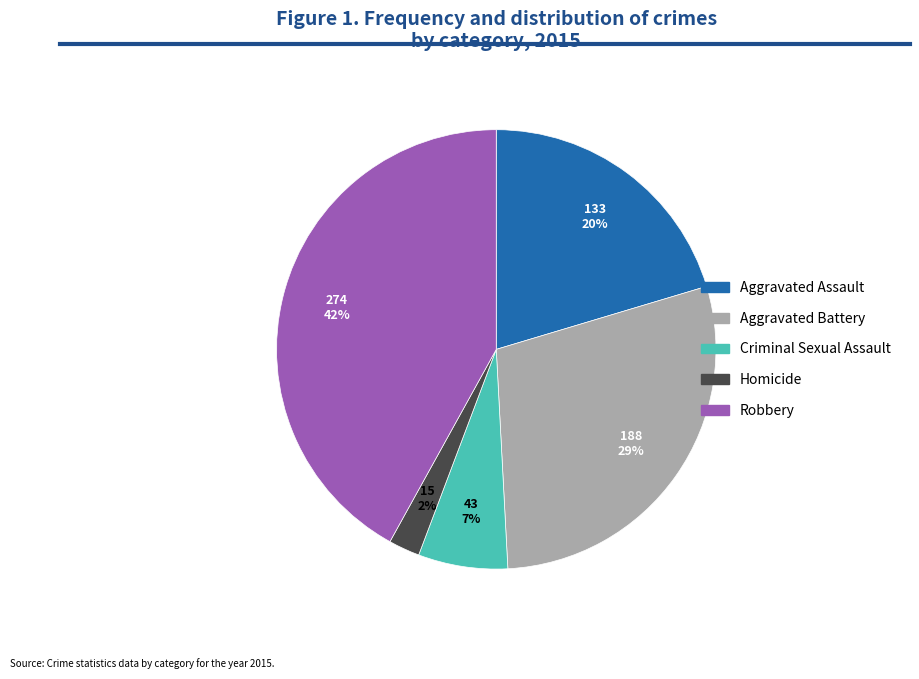

Rank the categories by value from highest to lowest.

Robbery, Aggravated Battery, Aggravated Assault, Criminal Sexual Assault, Homicide